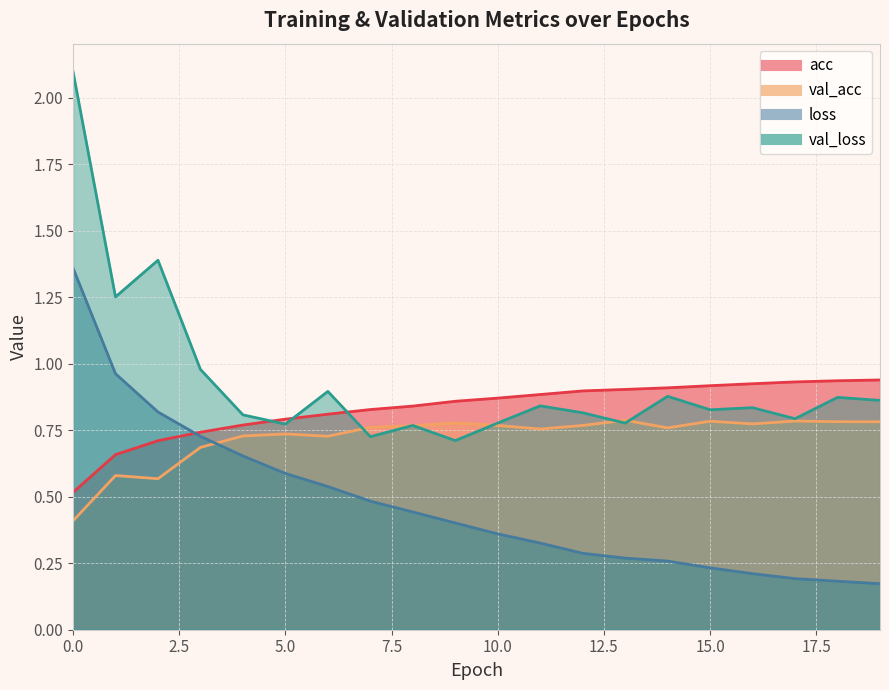

How many intersections are there between val_loss and acc?

3